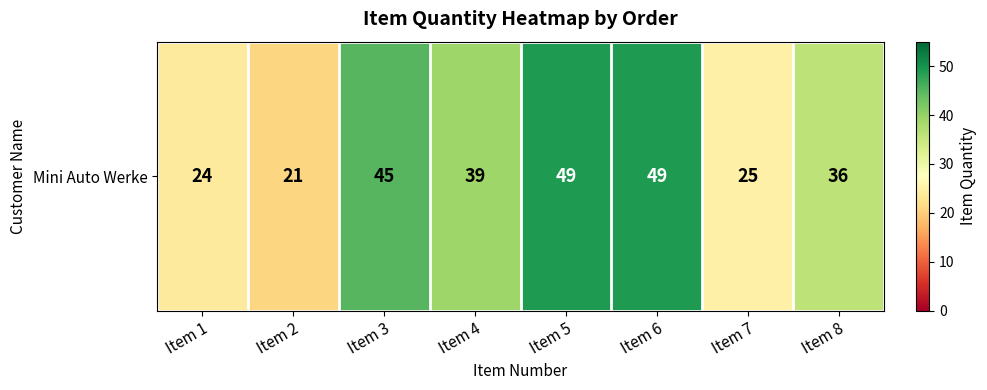

True or false: the data shows 7 at Item 8.

False